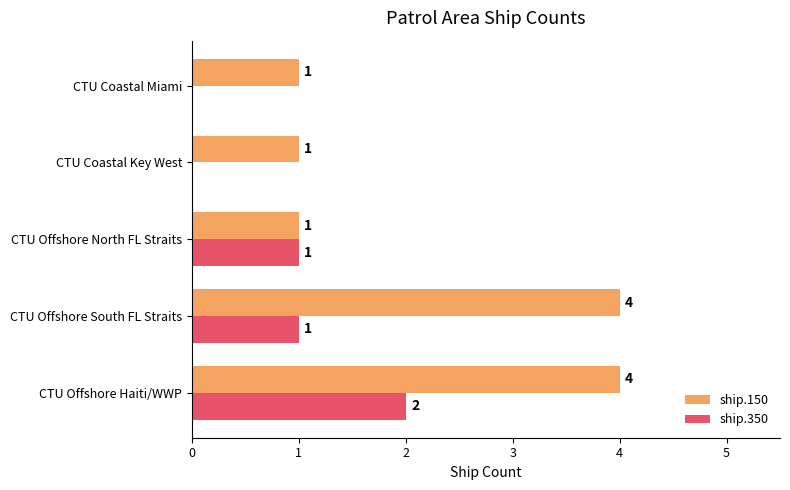

What is the total value across all series at CTU Offshore South FL Straits?

5